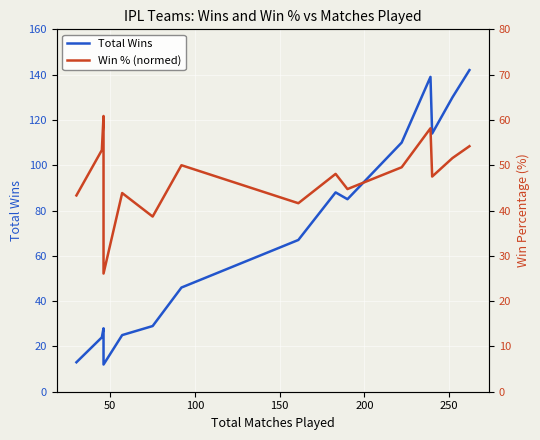

How many values in the Win % (normed) series exceed 48?

8